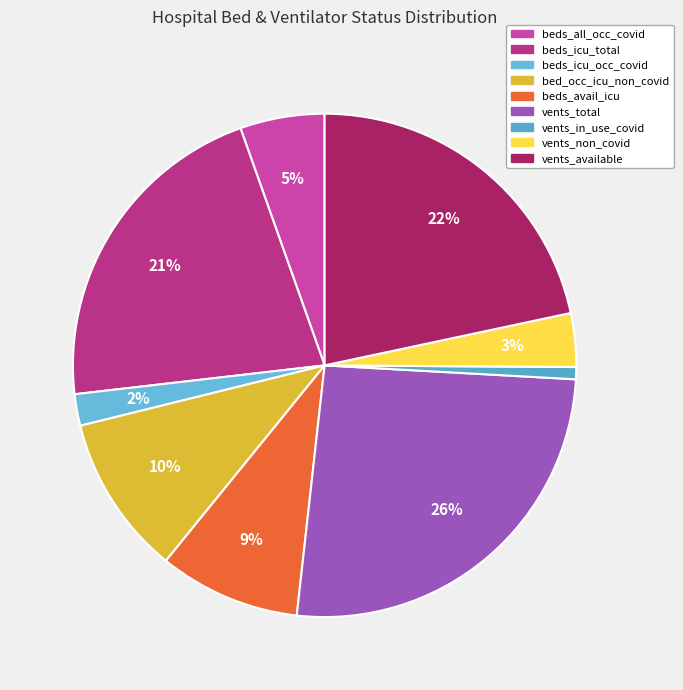

The vents_total slice represents 26% of the pie. True or false?

True